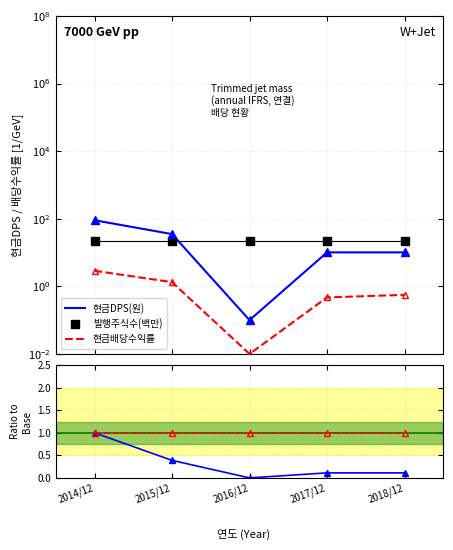

Rank the categories by 발행주식수(백만) value from highest to lowest.

2014/12, 2015/12, 2016/12, 2017/12, 2018/12